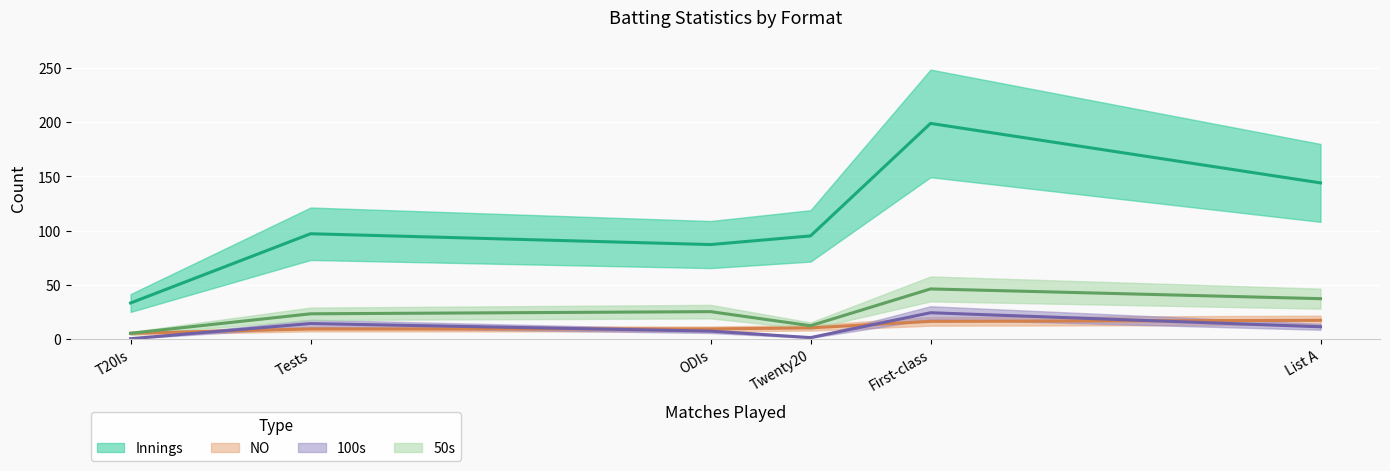

Where is the first local minimum for 100s?

T20Is